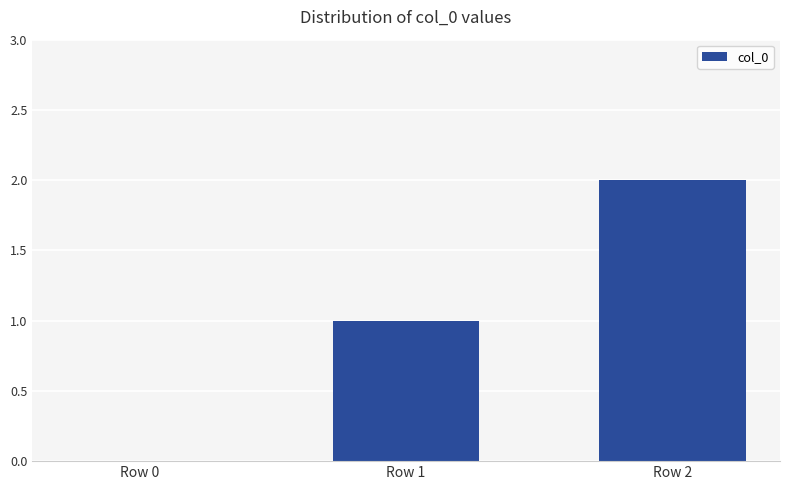

What is the average value?

1